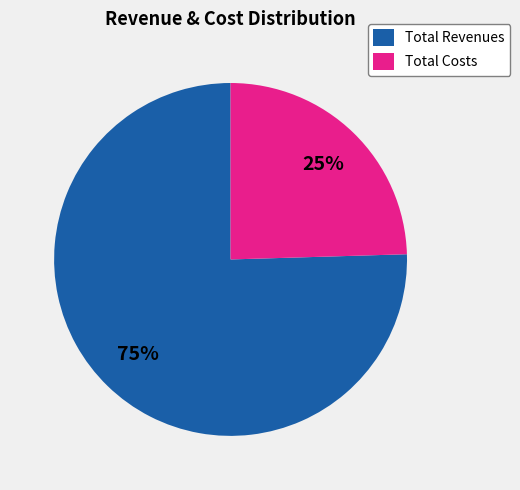

Is there any slice that represents more than half of the pie?

Yes